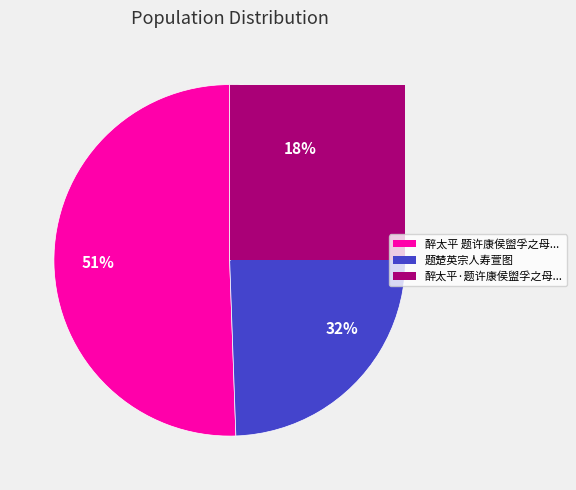

True or false: 醉太平 题许康侯盥孚之母夫人寿萱图 accounts for 51% of the total.

True